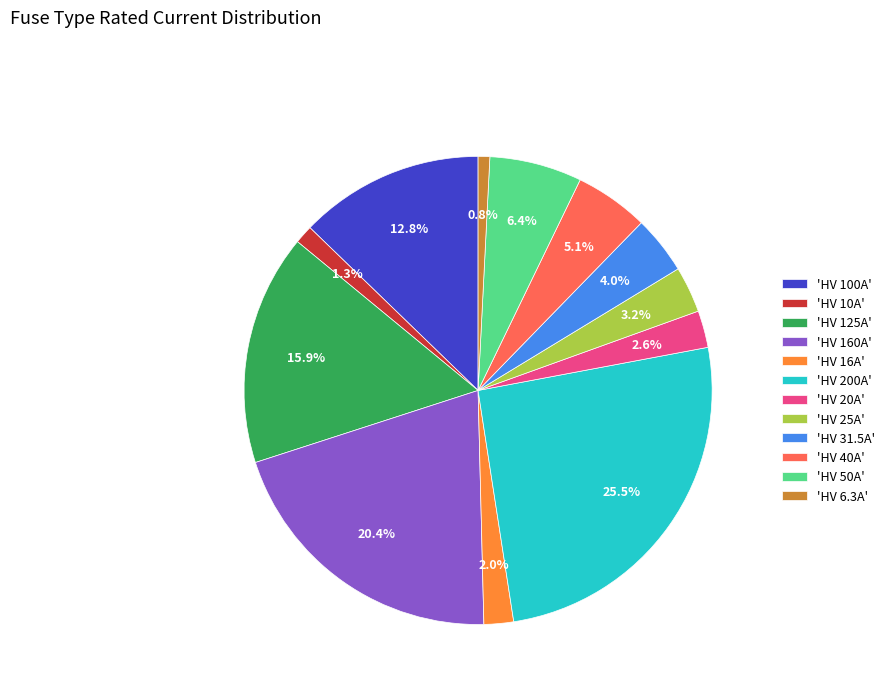

Which has a higher value, 'HV 125A' or 'HV 40A'?

'HV 125A'